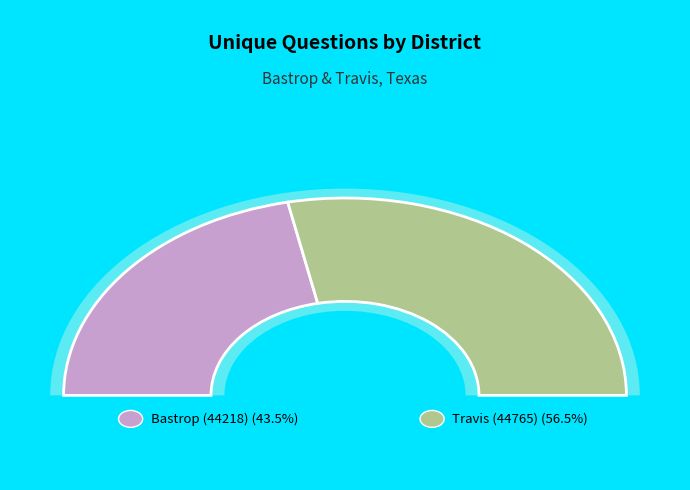

True or false: Travis (44765) accounts for 43% of the total.

False